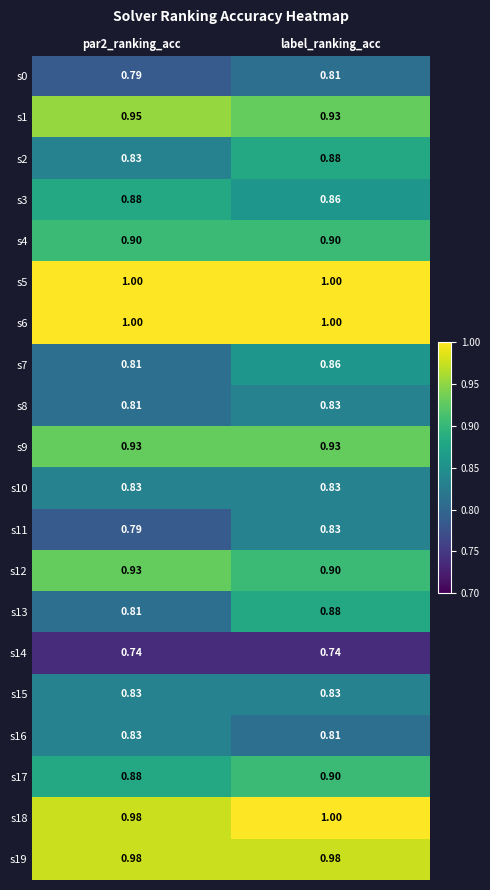

What is the maximum value shown in the chart?

1.0